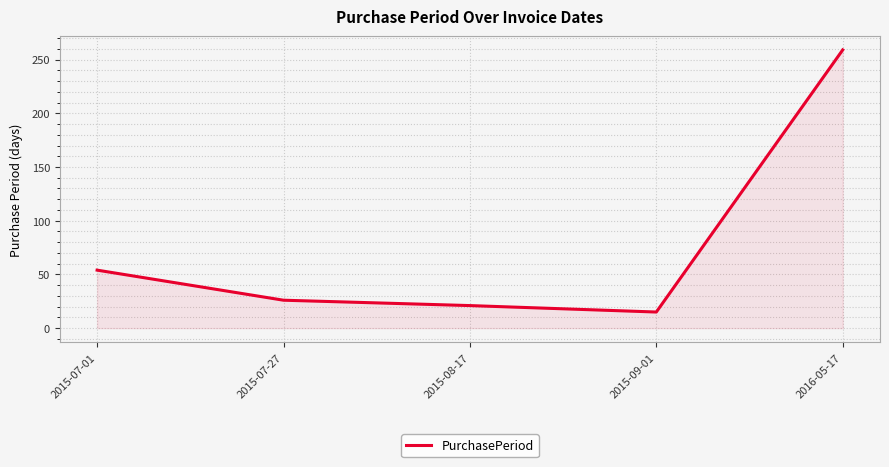

True or false: the data has more than 0 interior local peaks.

False